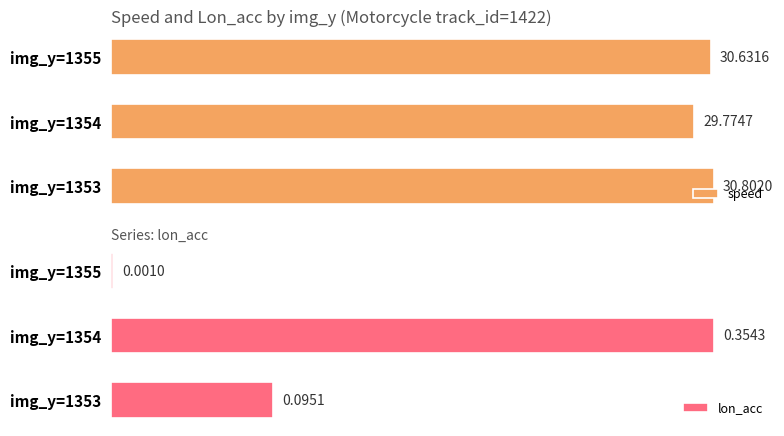

Are the bars grouped side by side (vs. stacked)?

Yes